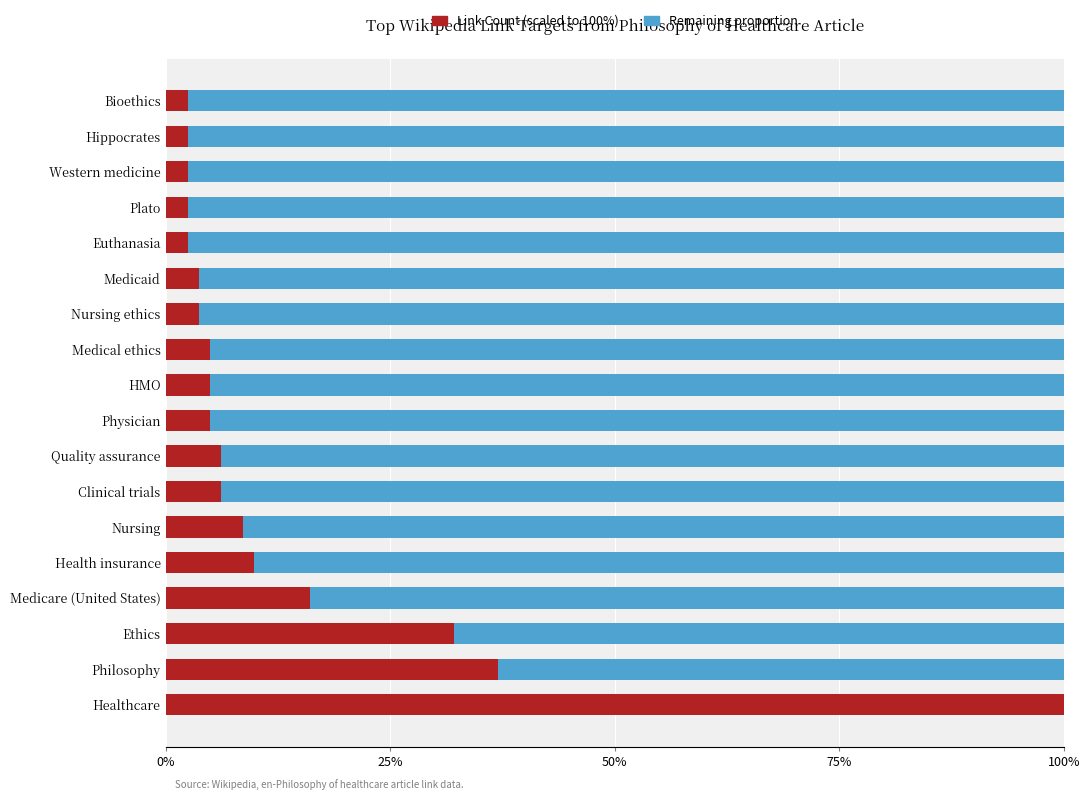

What is the total value across all series at Healthcare?

100.0